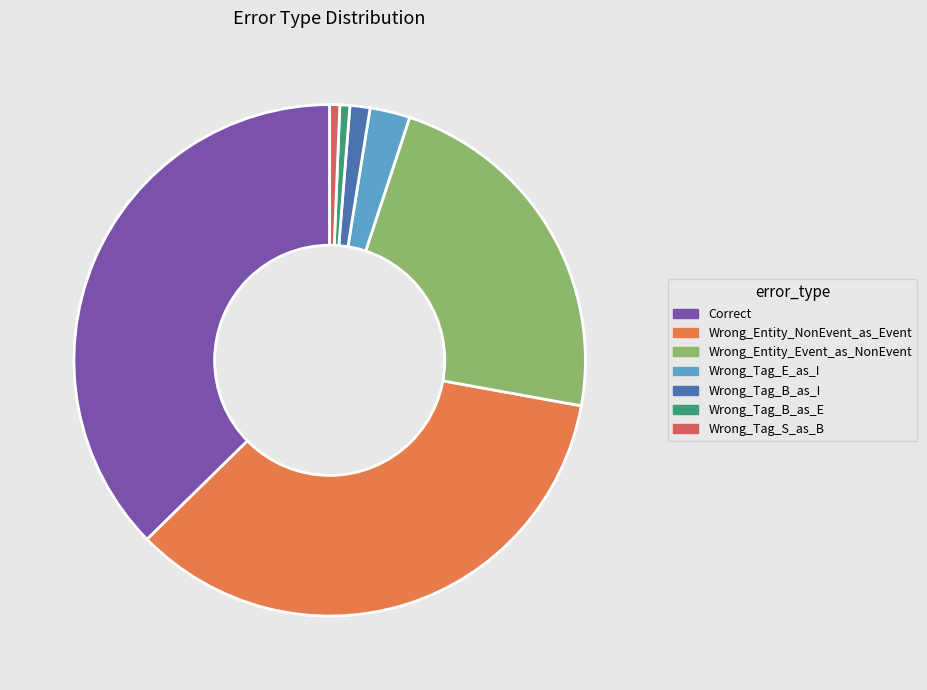

Rank the categories by value from lowest to highest.

Wrong_Tag_B_as_E, Wrong_Tag_S_as_B, Wrong_Tag_B_as_I, Wrong_Tag_E_as_I, Wrong_Entity_Event_as_NonEvent, Wrong_Entity_NonEvent_as_Event, Correct